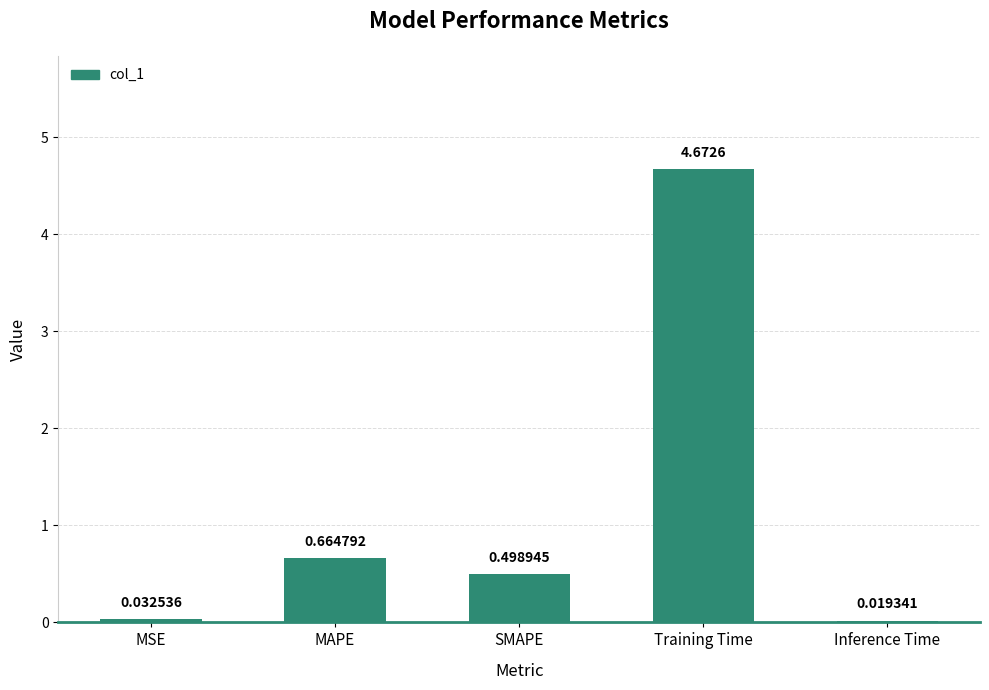

Which label corresponds to the smallest value in the chart?

Inference Time